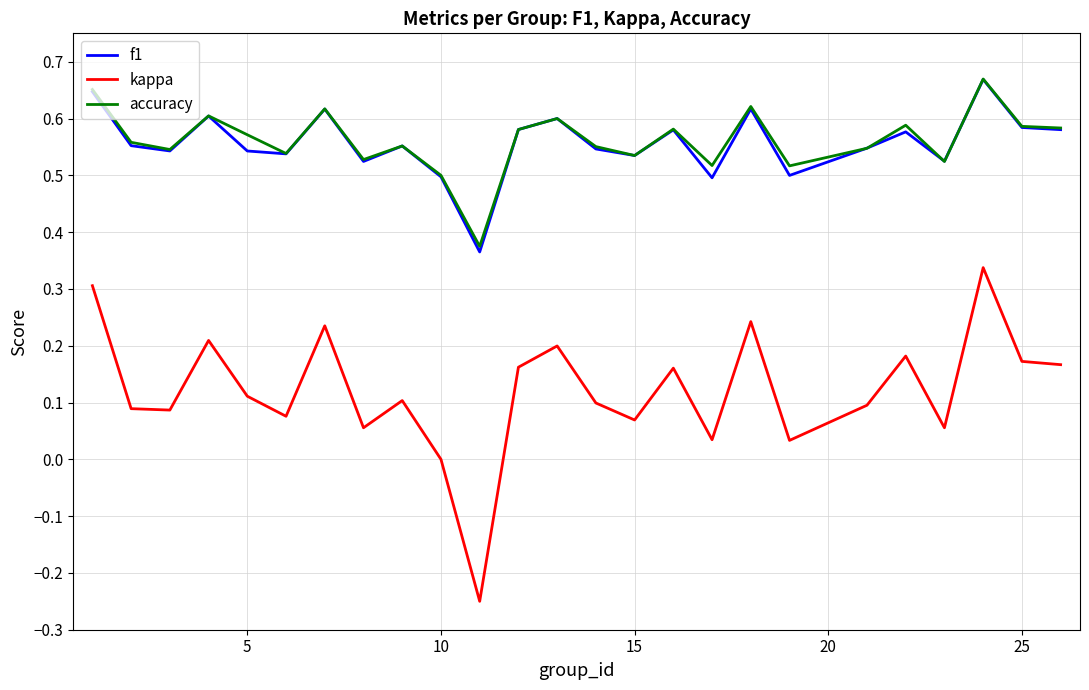

How many lines are shown in the chart?

3